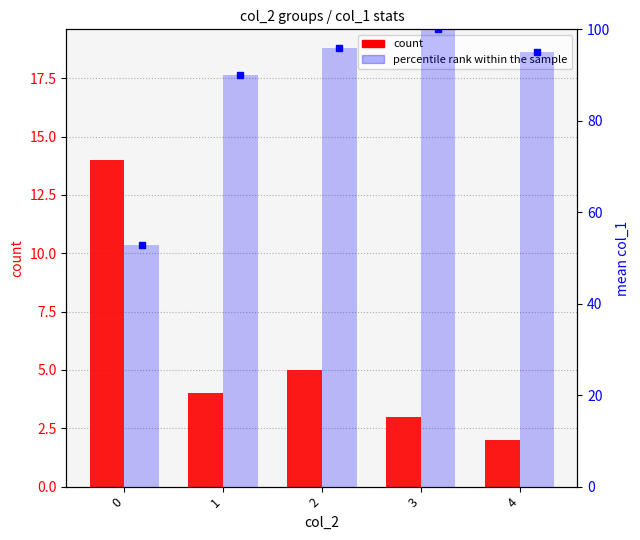

List the labels in order of percentile rank within the sample value, smallest first.

0, 1, 4, 2, 3